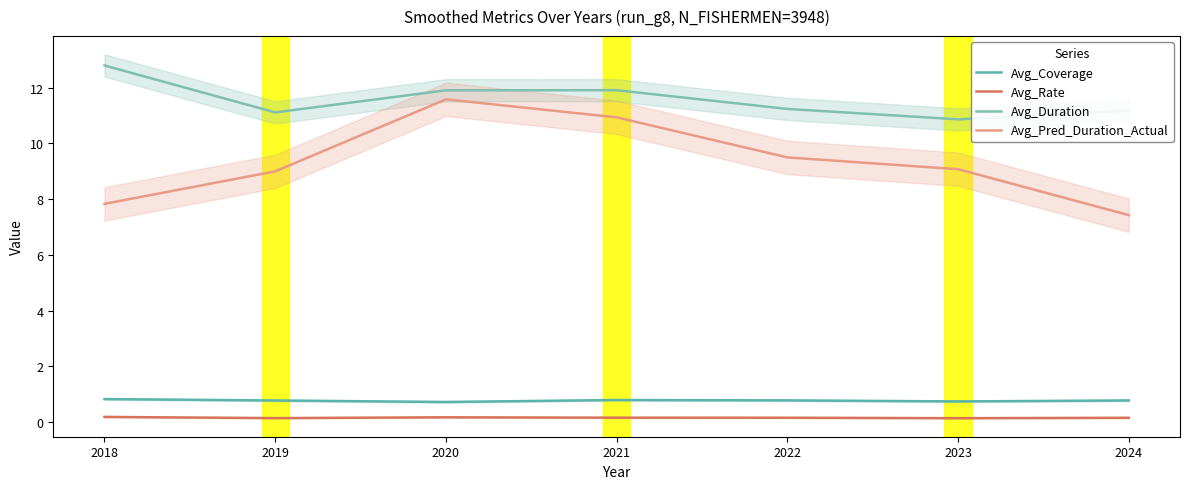

Which has a higher value, 2018 or 2022?

2018